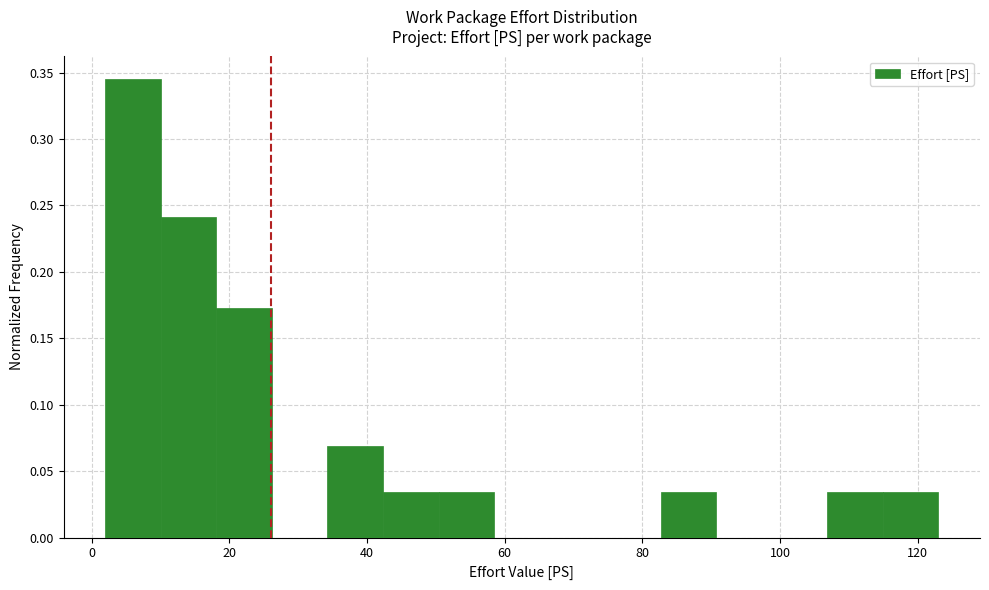

How tall is the bar that spans 114 to 124 on the x-axis? Neither the bar edges nor the heights are printed on the chart, so give them approximately, as read against the axes.

0.035